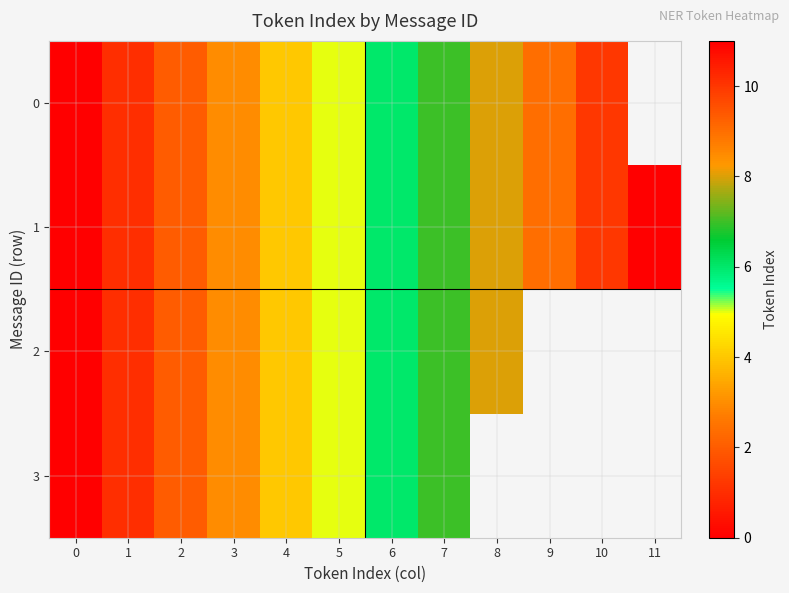

Which series has the widest spread of values?

1